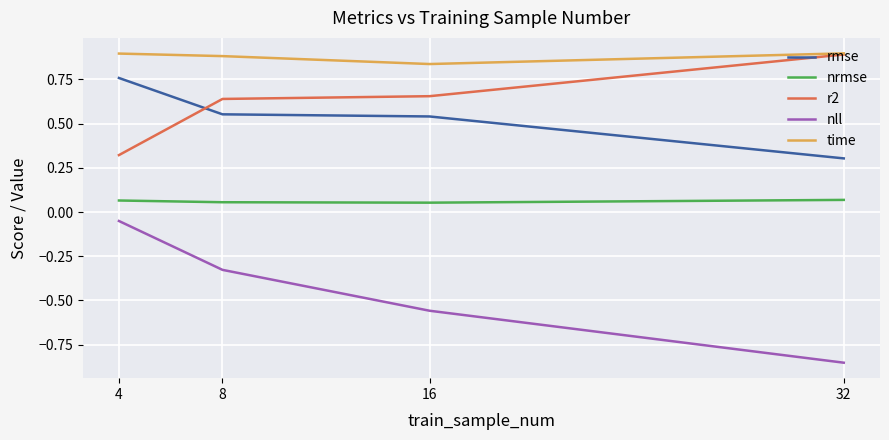

Which series has the widest spread of values?

nll